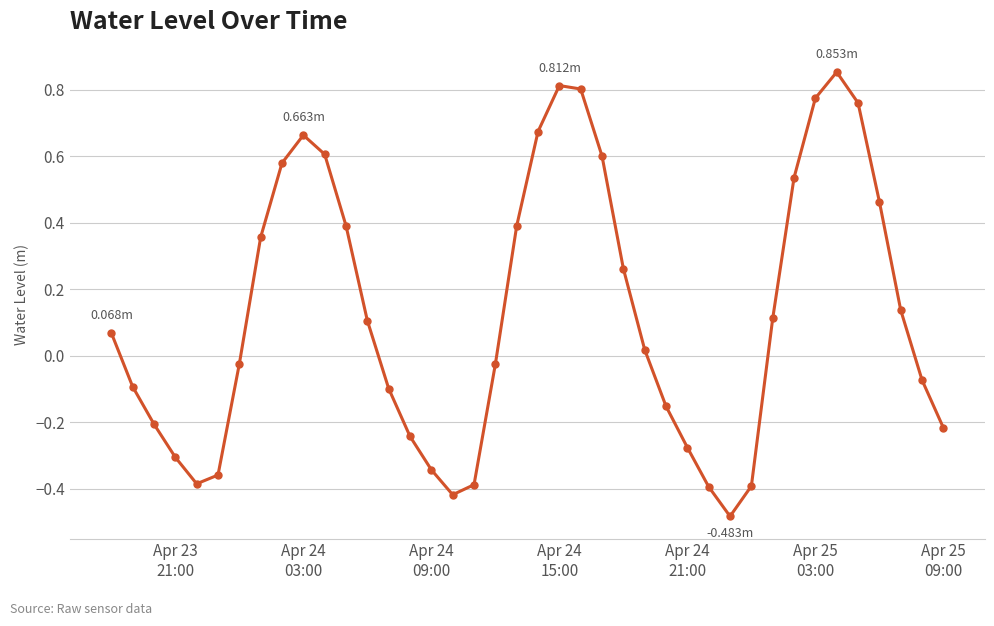

What is the difference between the maximum and second lowest values?

1.3